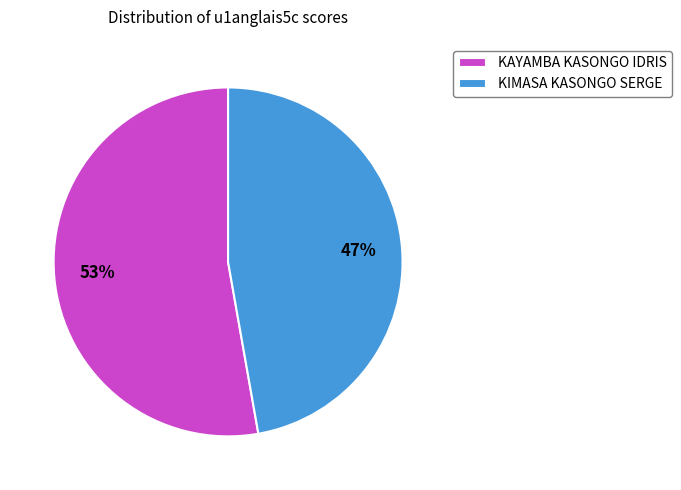

Combined, do KIMASA KASONGO SERGE and KAYAMBA KASONGO IDRIS account for over 50%?

Yes